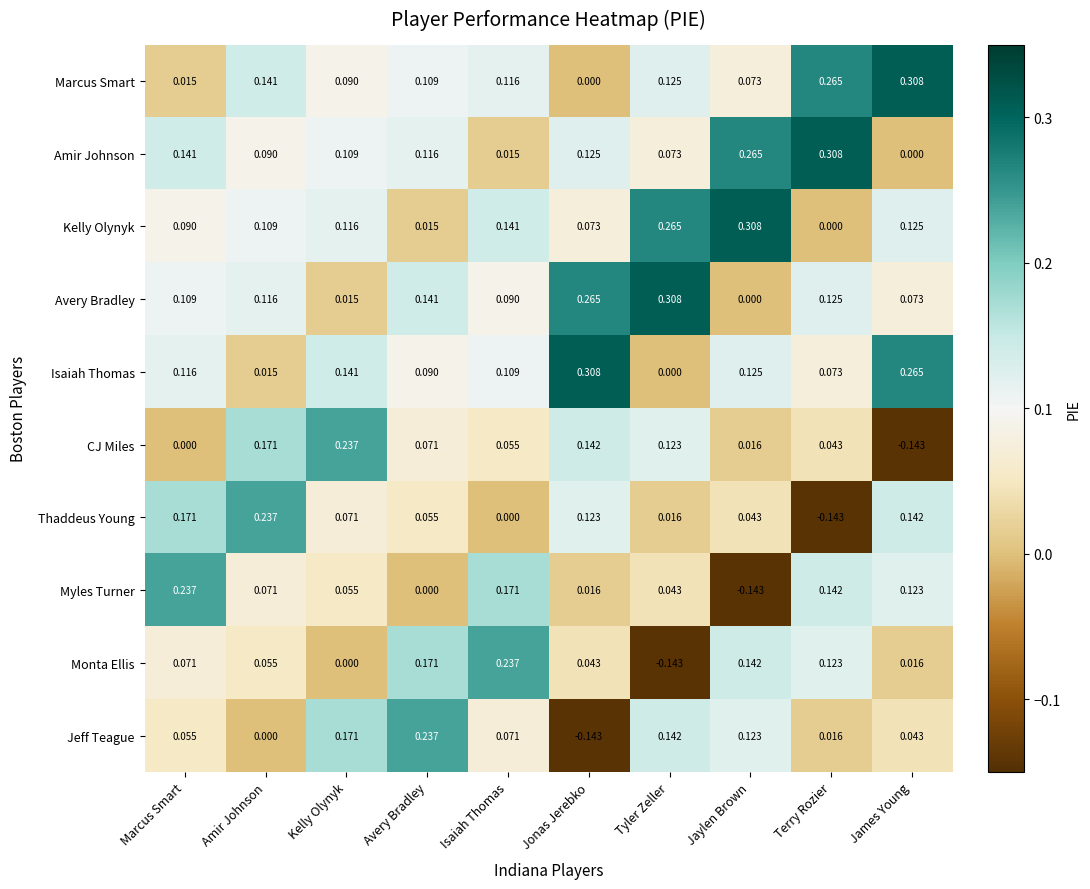

At which label does Amir Johnson reach its minimum?

James Young